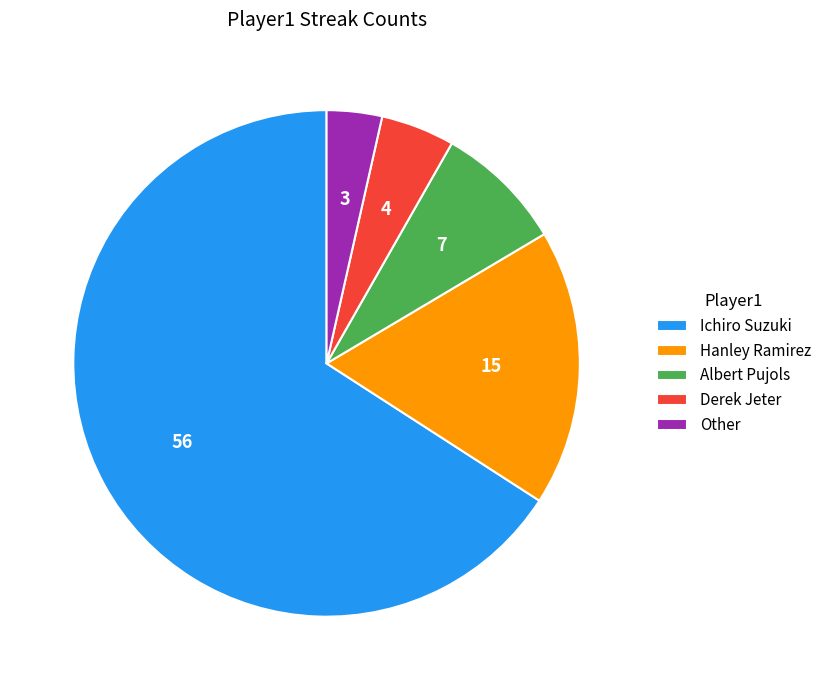

Is there a majority slice in this chart?

Yes